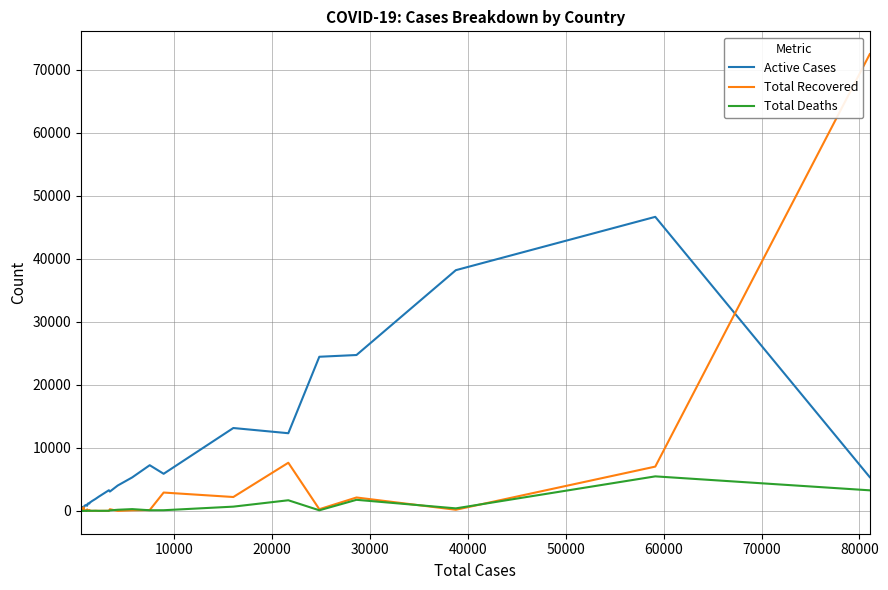

What is the sum of all Total Recovered values?

96692